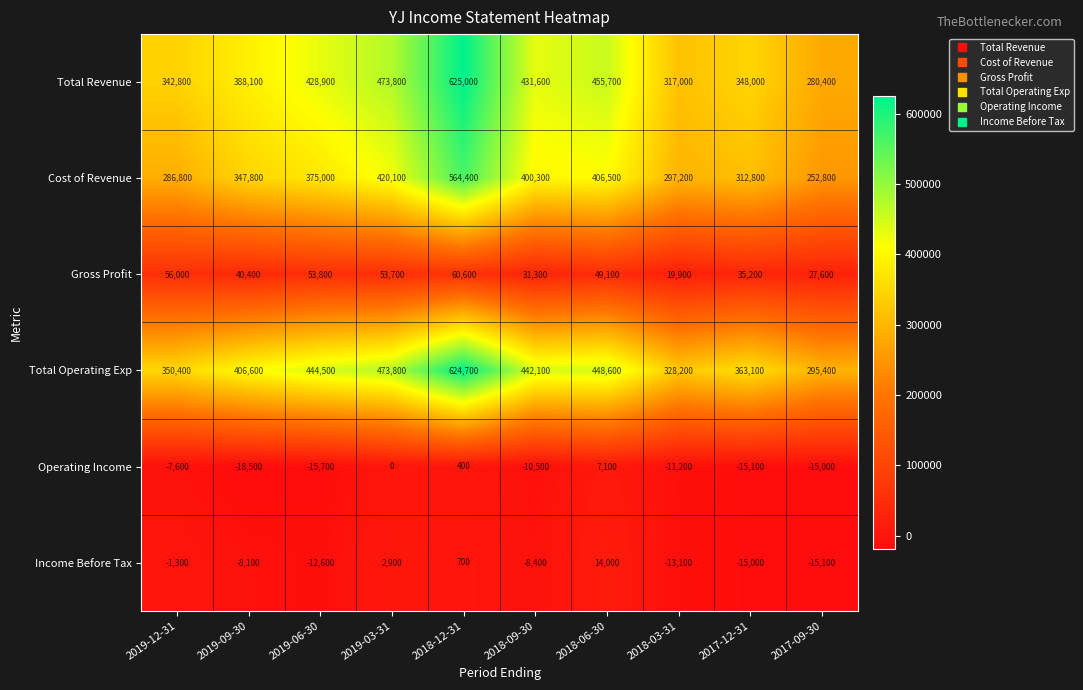

Where is Total Revenue nearest to the value 452700?

2018-06-30